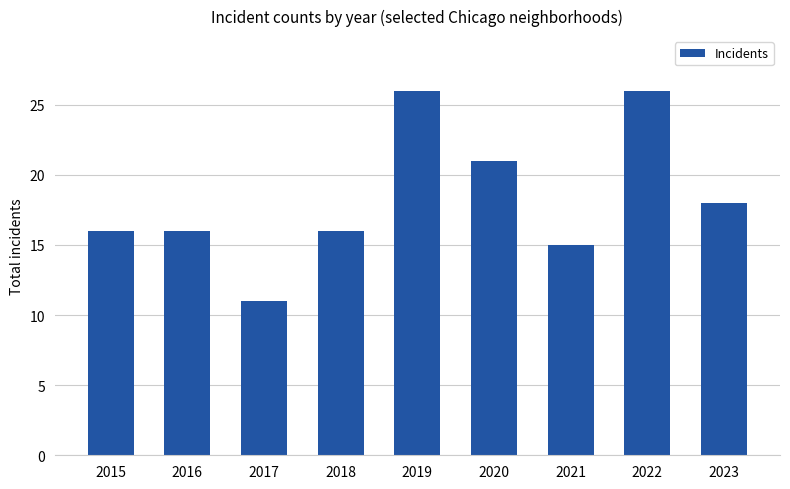

What is the maximum value shown in the chart?

26